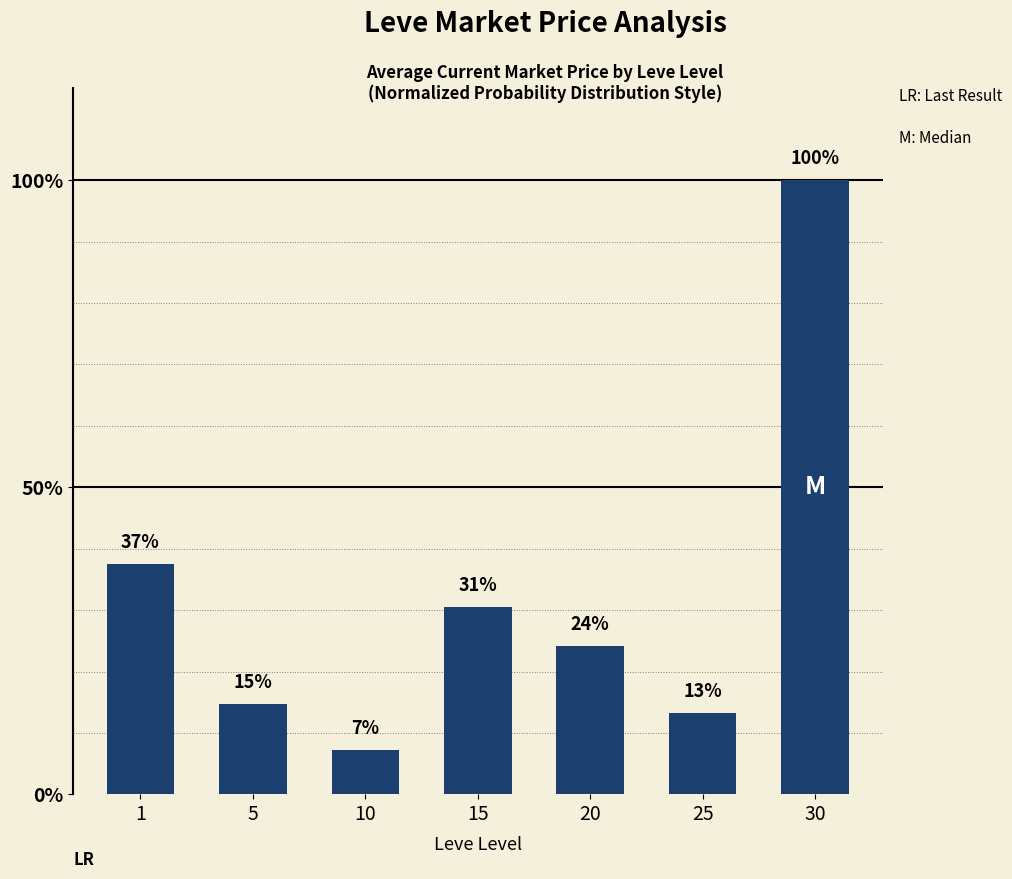

At which category does the chart reach its minimum across all series?

10